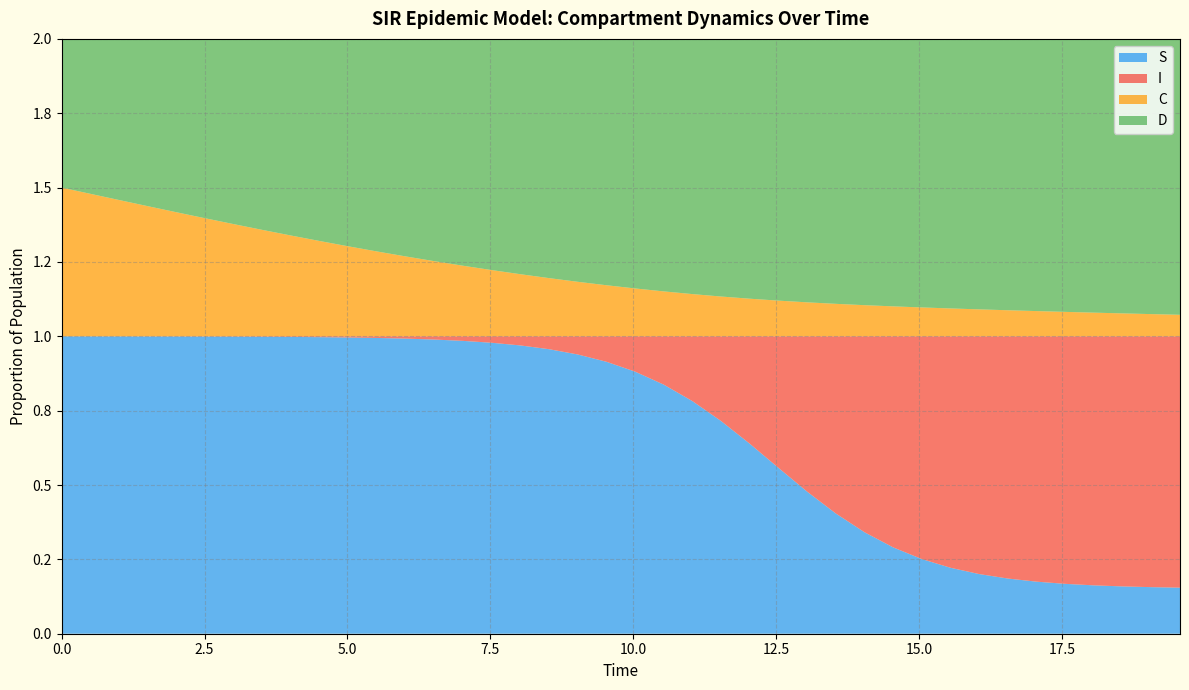

Reading left to right, what are all the values shown in this chart?

S: 1.0	1.0	1.0	1.0	1.0	1.0	1.0	1.0	1.0	1.0	1.0	1.0	1.0	1.0	1.0	1.0	1.0	1.0	0.9	0.9	0.9	0.8	0.8	0.7	0.6	0.6	0.5	0.4	0.3	0.3	0.3	0.2	0.2	0.2	0.2	0.2	0.2	0.2	0.2	0.2
I: 0.0	0.0	0.0	0.0	0.0	0.0	0.0	0.0	0.0	0.0	0.0	0.0	0.0	0.0	0.0	0.0	0.0	0.0	0.1	0.1	0.1	0.2	0.2	0.3	0.4	0.4	0.5	0.6	0.7	0.7	0.7	0.8	0.8	0.8	0.8	0.8	0.8	0.8	0.8	0.8
C: 0.5	0.5	0.5	0.4	0.4	0.4	0.4	0.4	0.3	0.3	0.3	0.3	0.3	0.3	0.2	0.2	0.2	0.2	0.2	0.2	0.2	0.2	0.1	0.1	0.1	0.1	0.1	0.1	0.1	0.1	0.1	0.1	0.1	0.1	0.1	0.1	0.1	0.1	0.1	0.1
D: 0.5	0.5	0.5	0.6	0.6	0.6	0.6	0.6	0.7	0.7	0.7	0.7	0.7	0.7	0.8	0.8	0.8	0.8	0.8	0.8	0.8	0.8	0.9	0.9	0.9	0.9	0.9	0.9	0.9	0.9	0.9	0.9	0.9	0.9	0.9	0.9	0.9	0.9	0.9	0.9